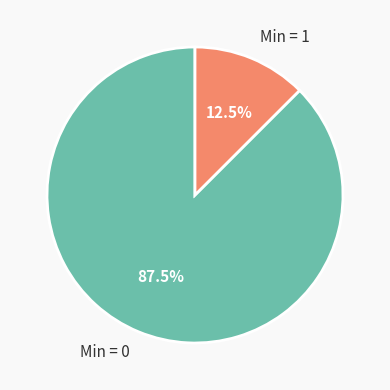

What portion of the pie excludes Min = 0?

12.5%